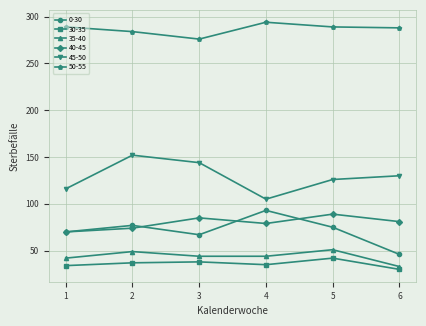

How many values in the 0-30 series are below 75?

3